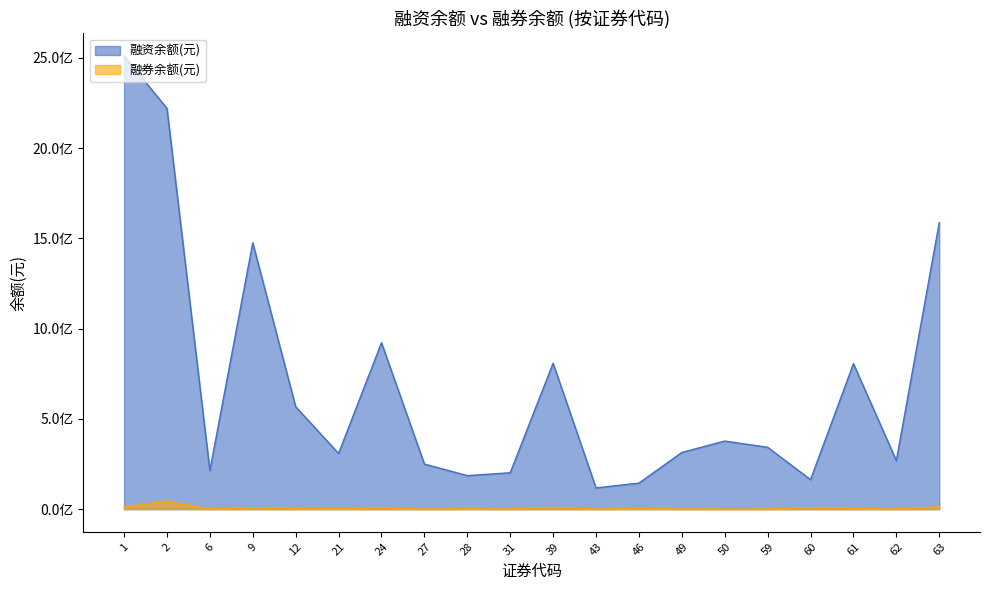

Which category has the highest value in the 融资余额(元) series?

1